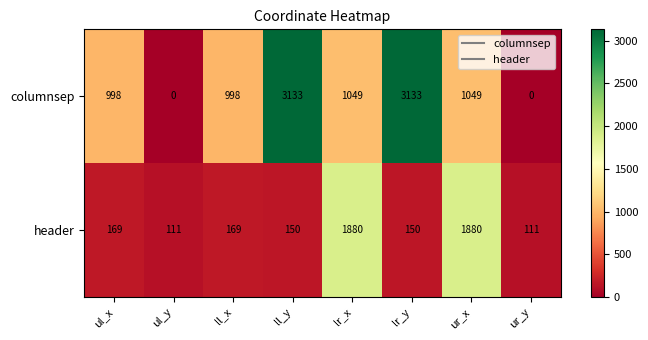

The value of columnsep at ur_y is 0. True or false?

True